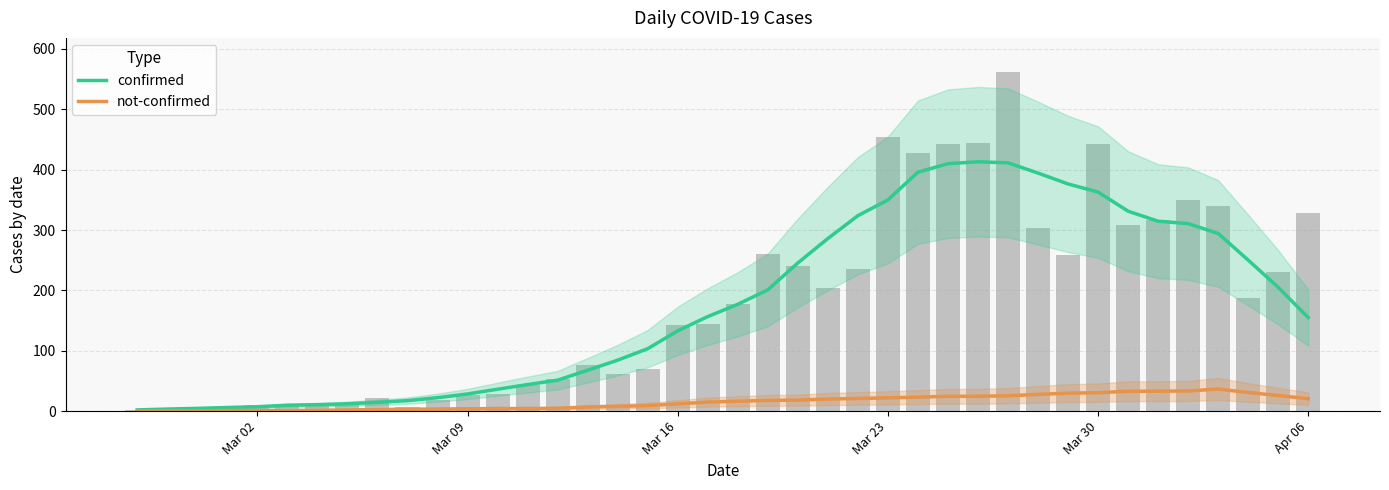

What is the maximum value shown in the chart?

413.0